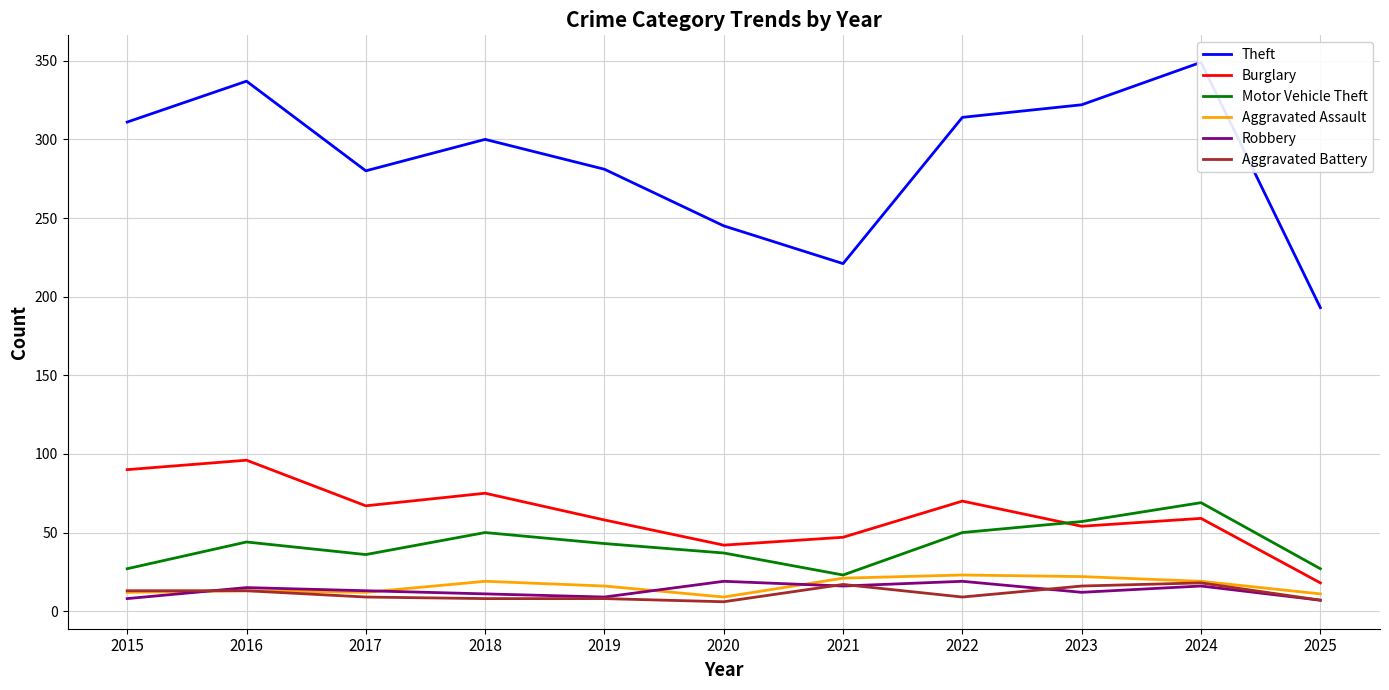

Which label corresponds to the largest value in the chart?

2024